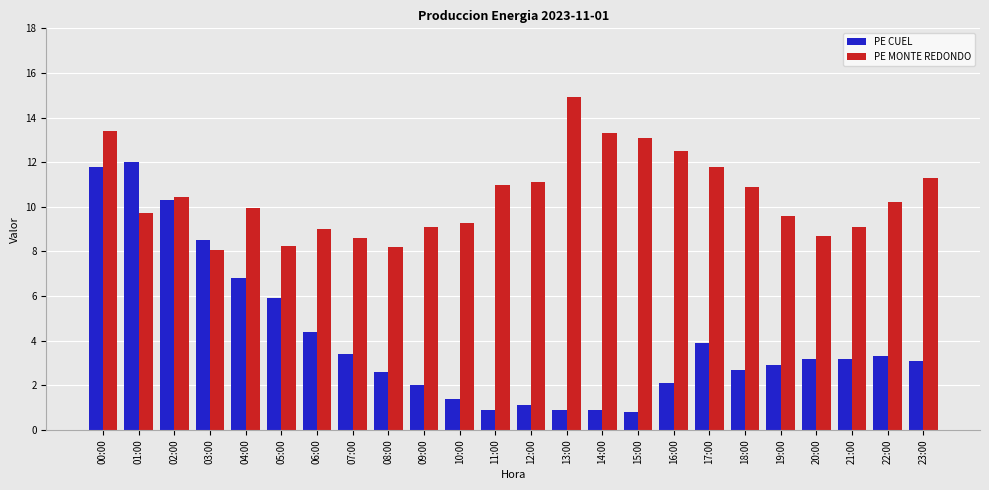

Which series has the largest range (max minus min)?

PE CUEL